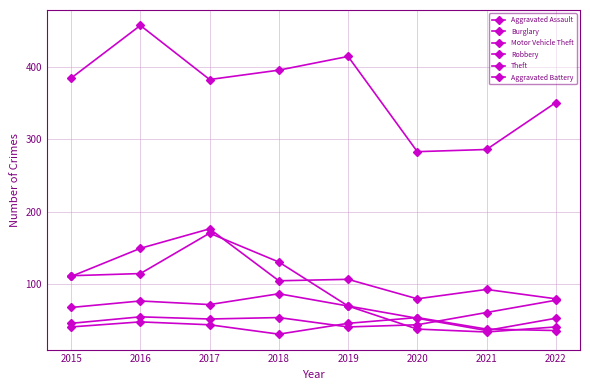

The value of Aggravated Assault at 2015 is 72. True or false?

False